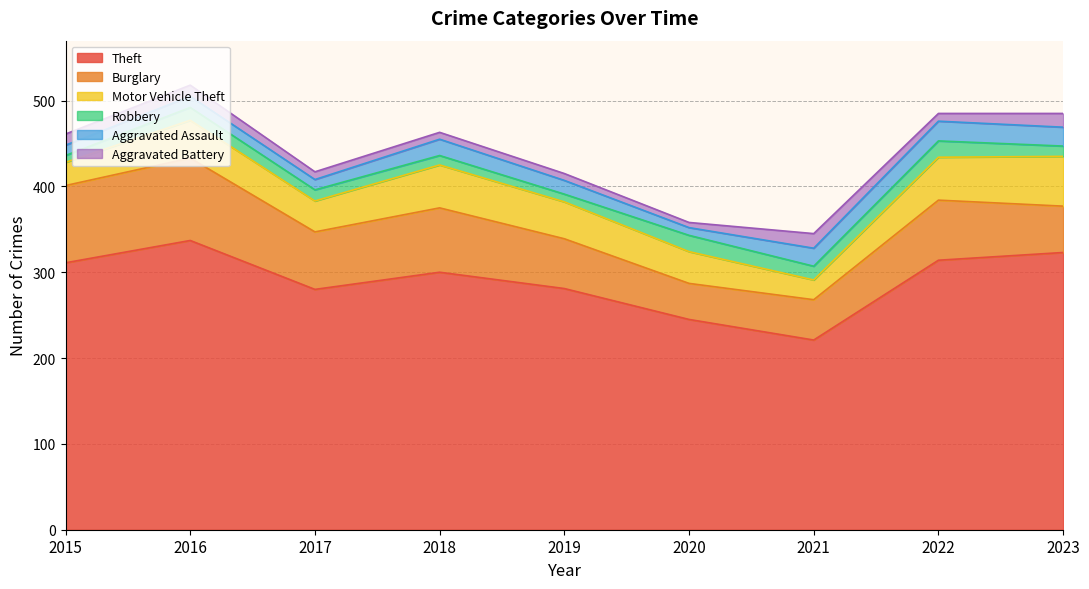

Does the chart have visible grid lines?

Yes